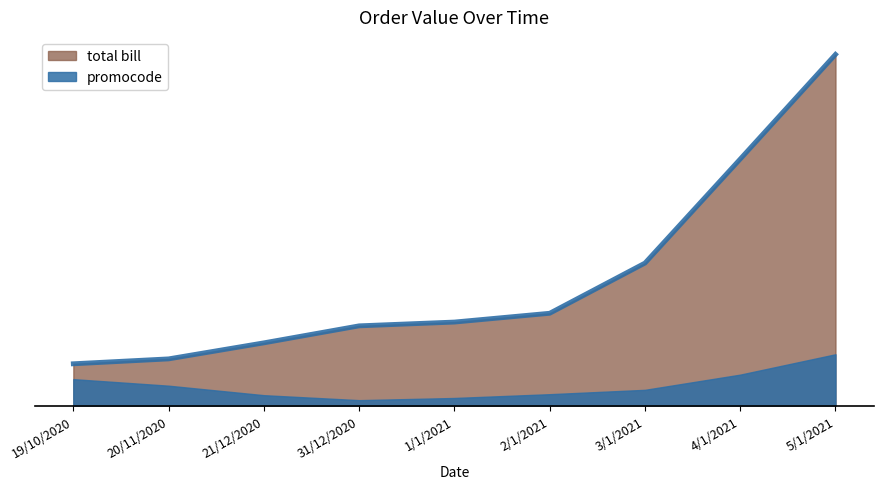

Which series ends up on top after the final intersection of total bill and promocode?

total bill